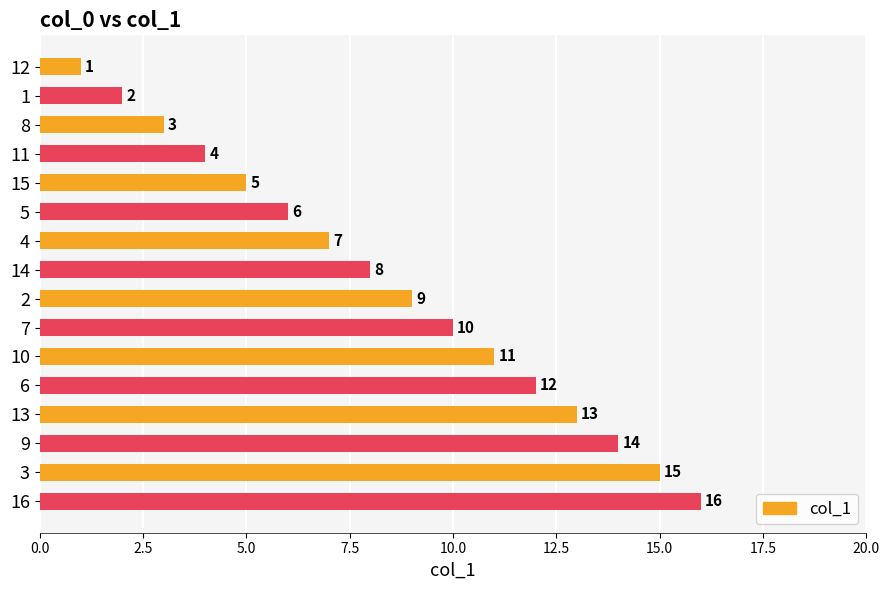

Between 8 and 13, which is larger?

13